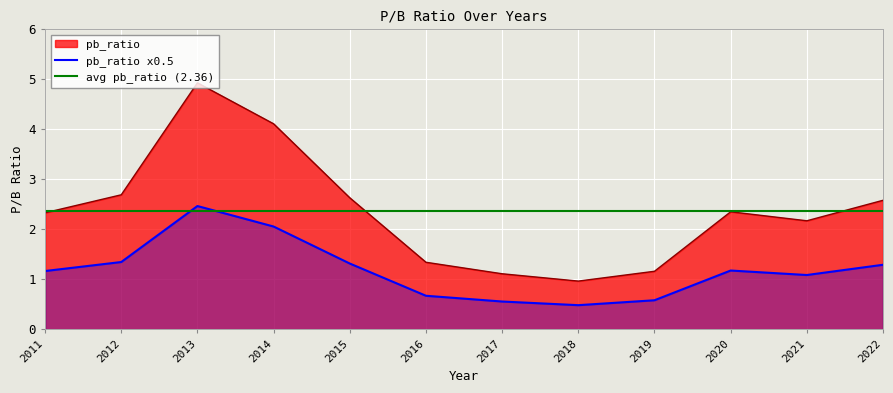

What is the change in value from 2012 to 2018?

-1.7